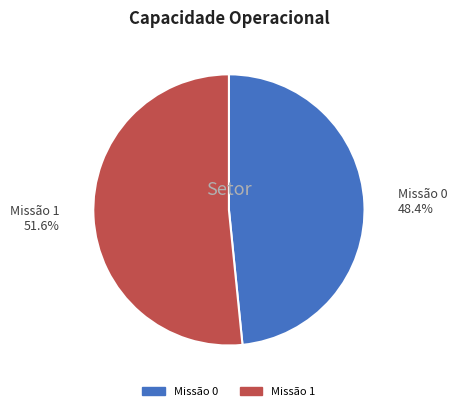

How much of the chart is everything except Missão 1?

48.4%